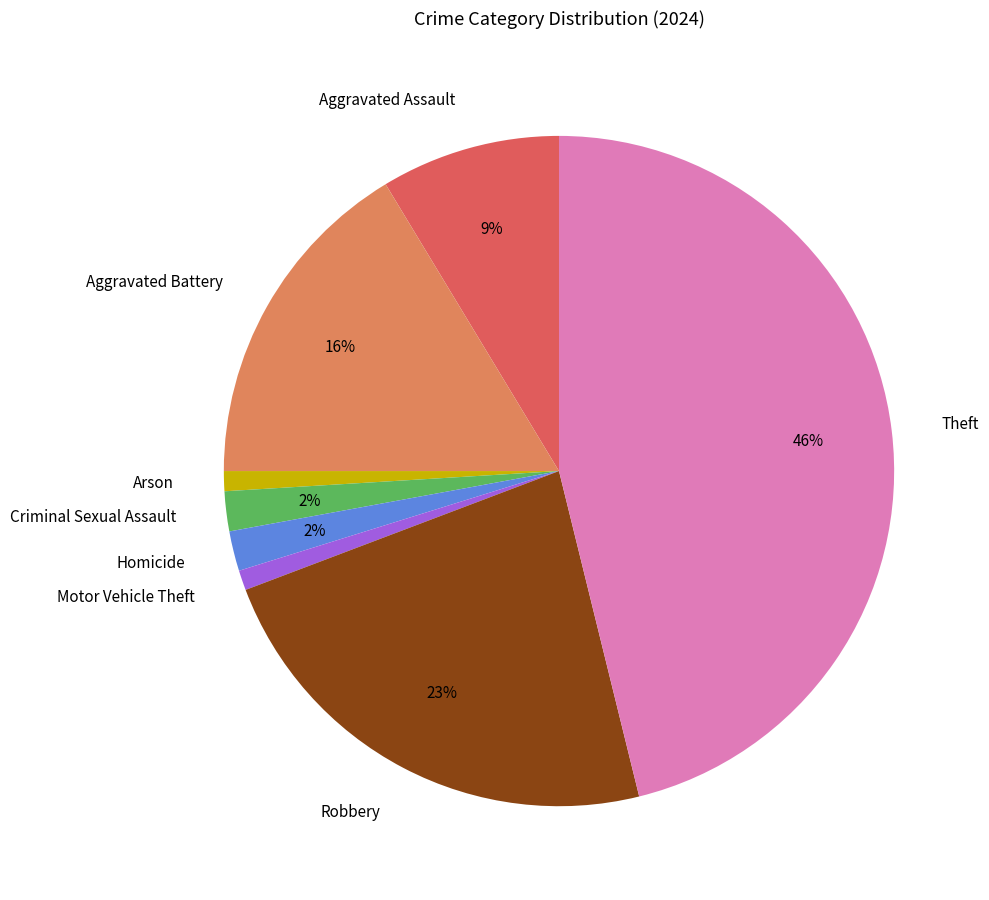

True or false: Theft accounts for 46% of the total.

True